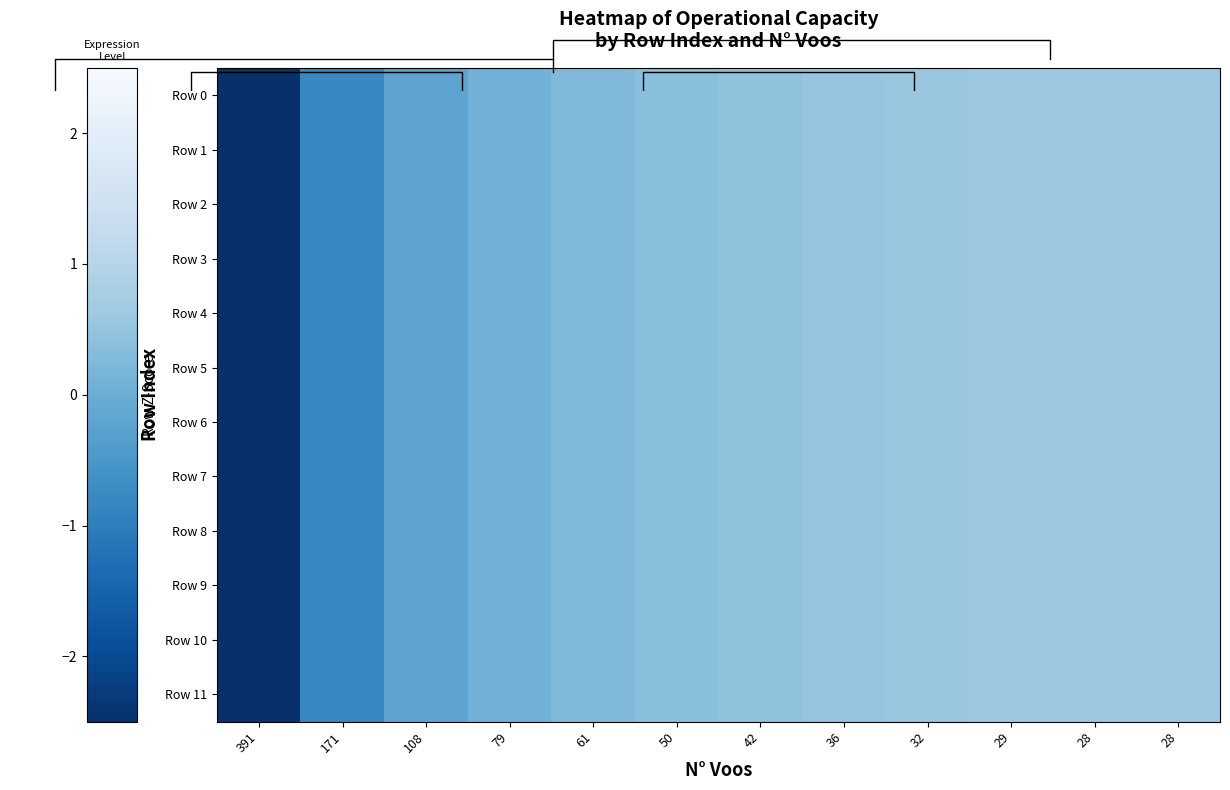

Count the number of categories in the chart.

12